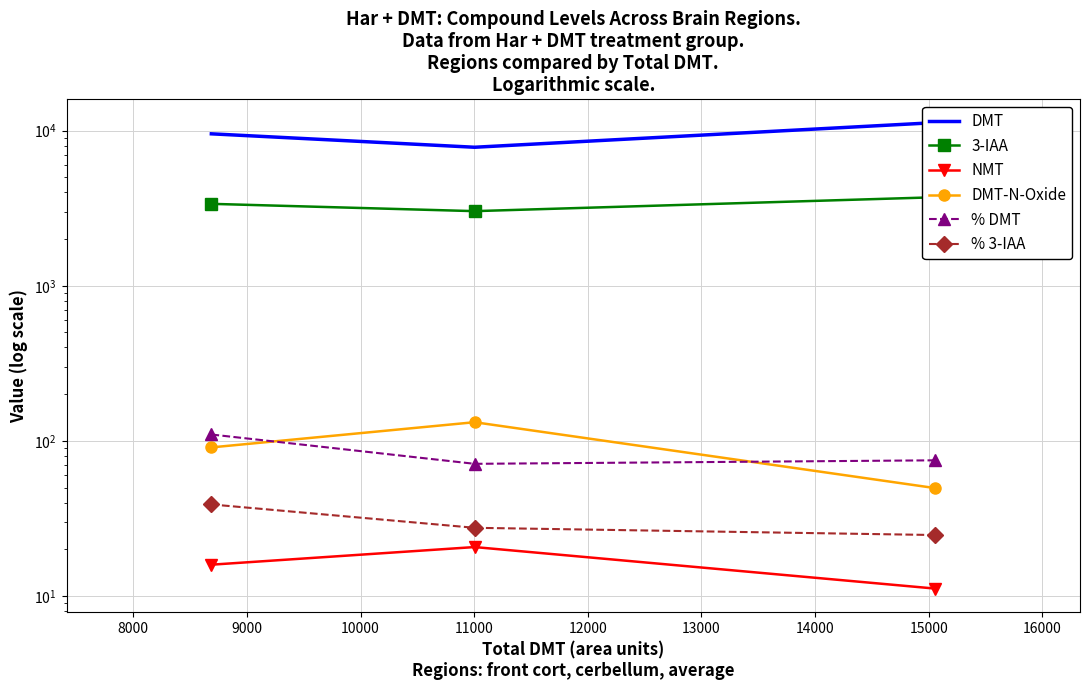

True or false: DMT-N-Oxide has a value of 90.7 at 9000.

True